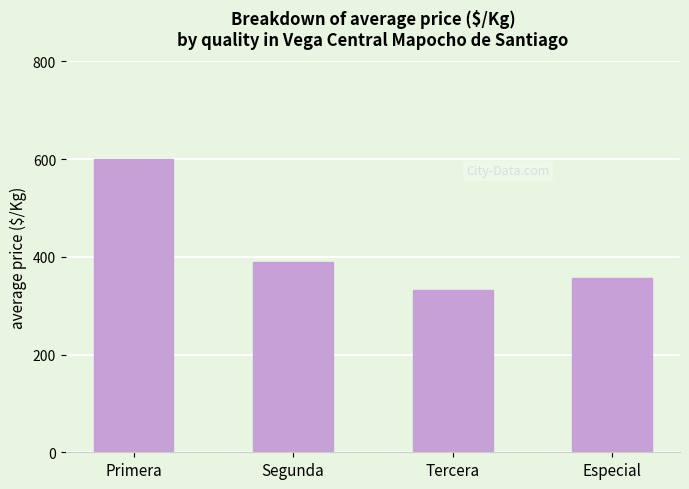

Does the chart contain stacked bars?

No